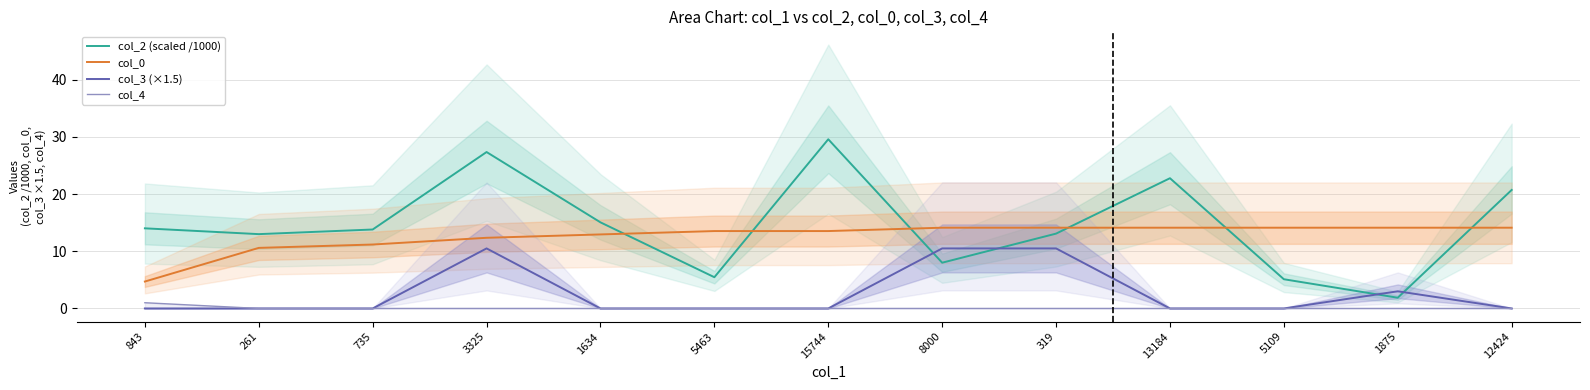

Where does the col_2 (scaled /1000) series first go above 13?

843